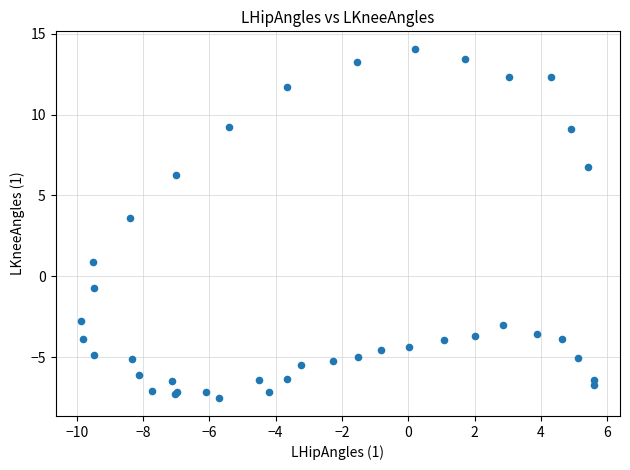

What Y value in the scatter plot is closest to 3?

3.6